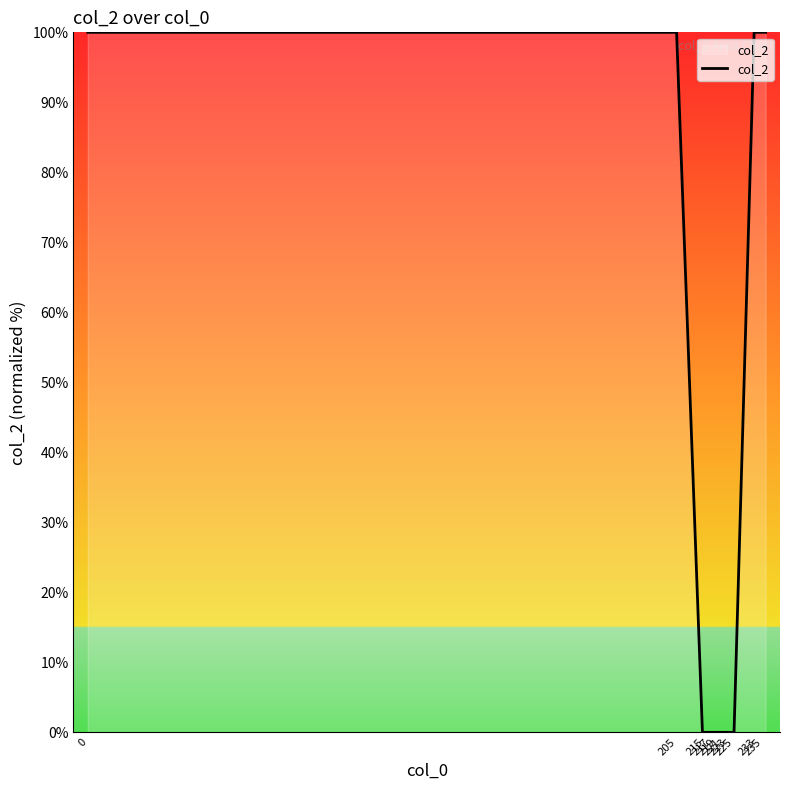

Does the chart have visible grid lines?

No